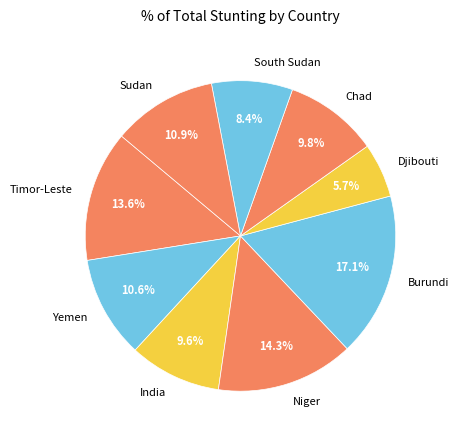

To the nearest percent, what is the difference between the Burundi and South Sudan slice percentages?

9%